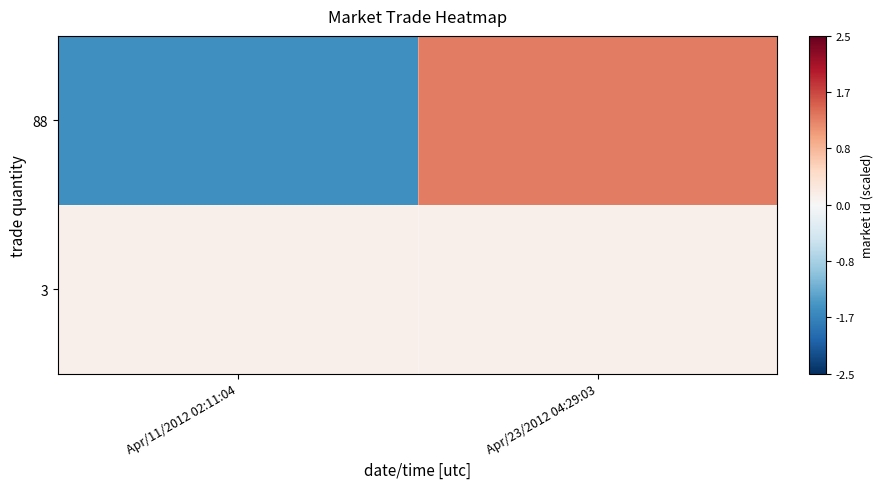

What is the spread (max minus min) of values at Apr/11/2012 02:11:04?

1.6